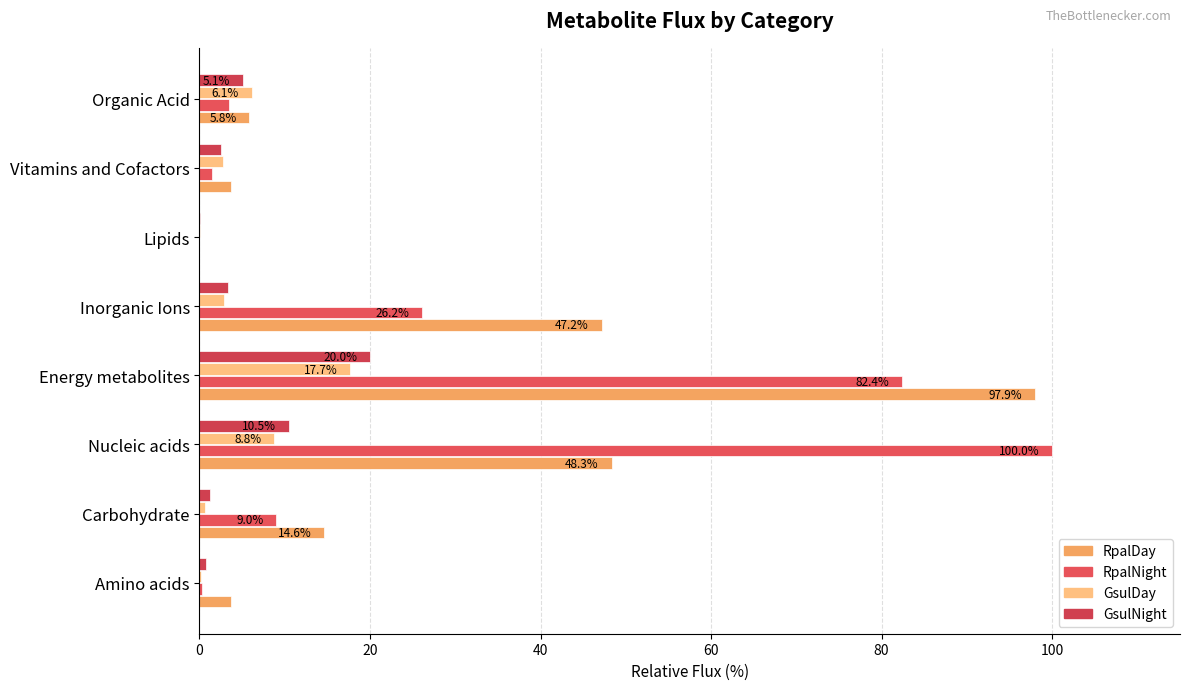

How many data points does each series have?

8